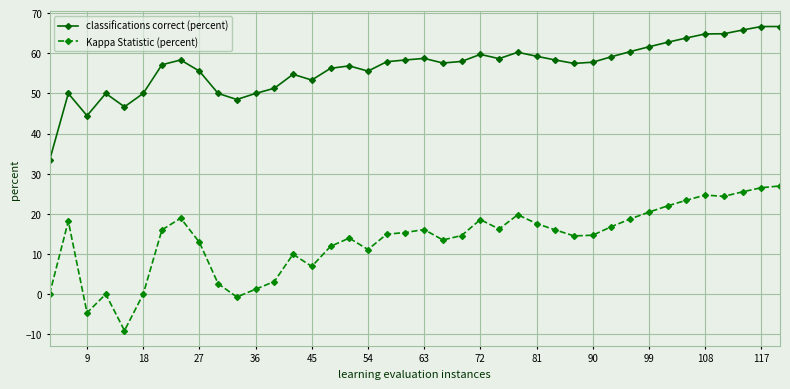

What is the value of the classifications correct (percent) point at the 37th from the left?

64.9